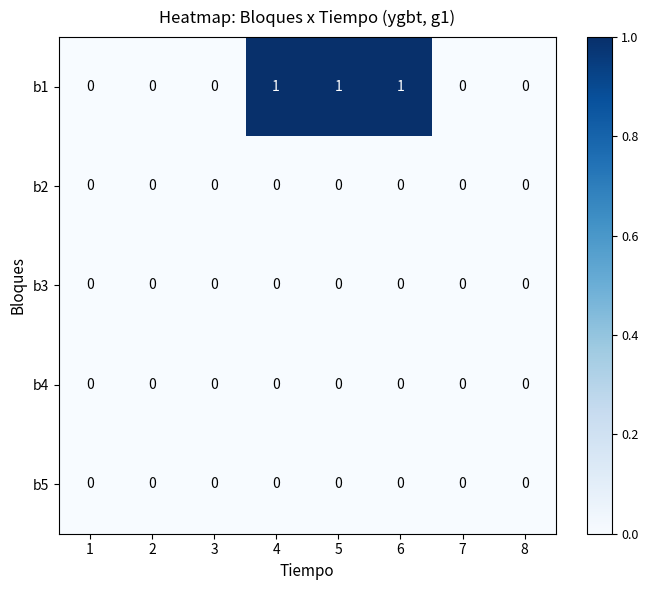

True or false: b3 has a value of 0 at 6.

True